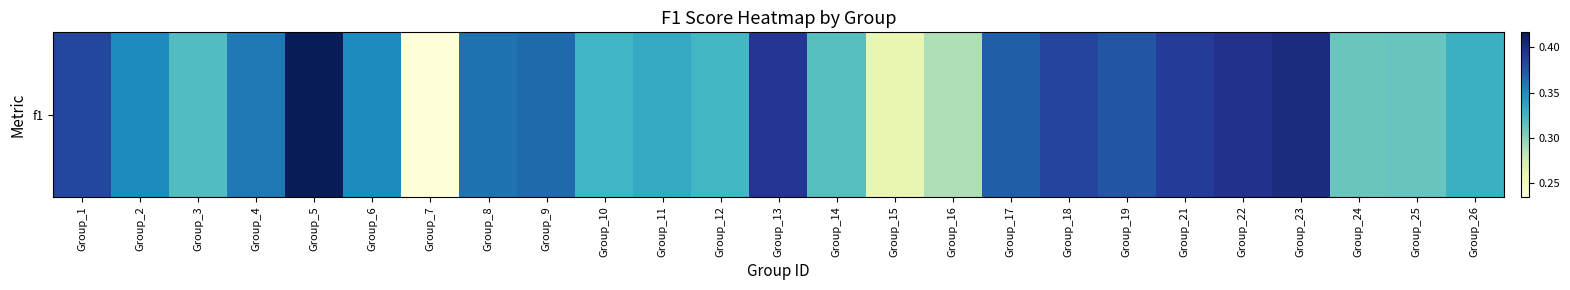

How many values are between 0 and 1?

25